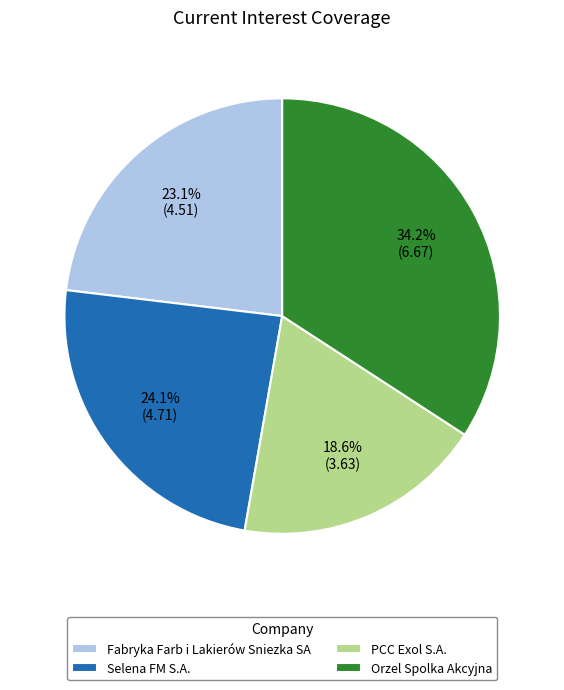

Which slice is the largest?

Orzel Spolka Akcyjna